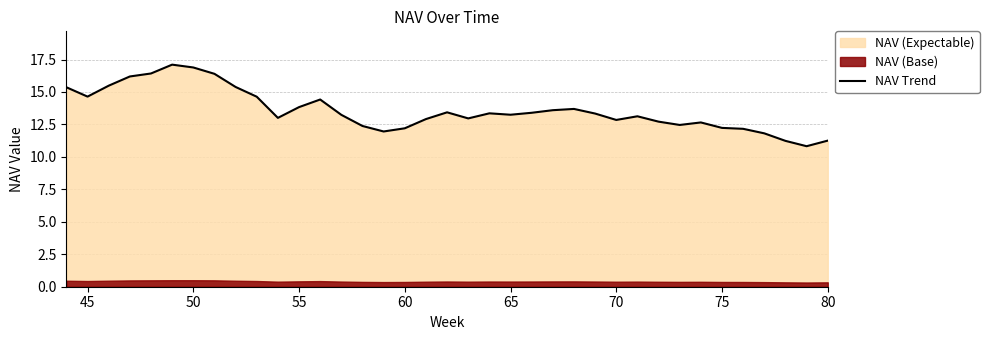

Does the chart display data point markers on the line(s)?

No